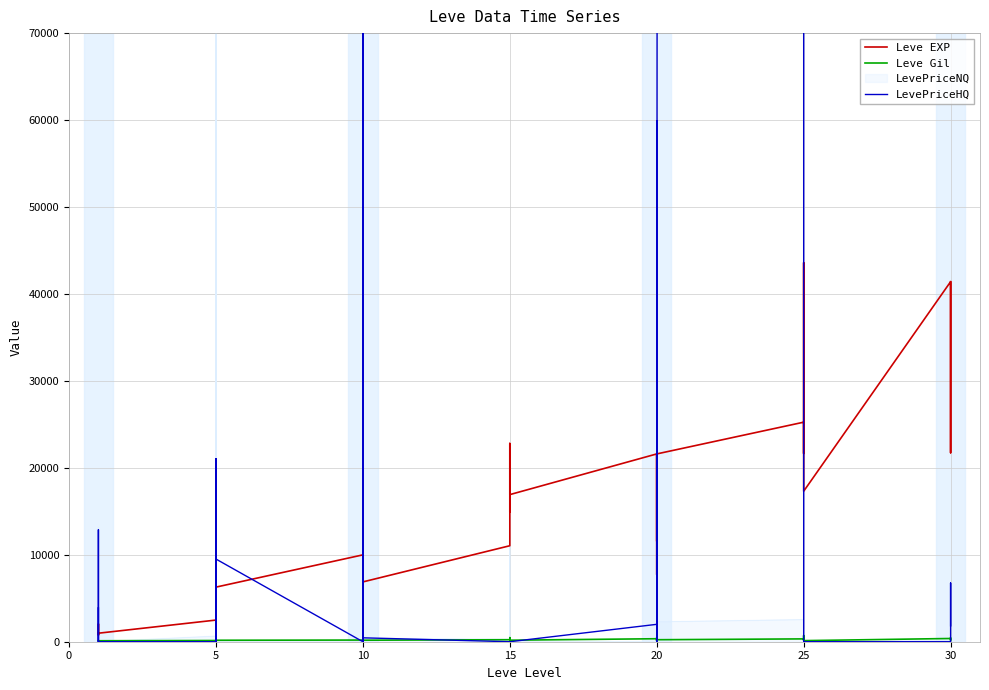

How many times do Leve EXP and LevePriceHQ cross each other?

13